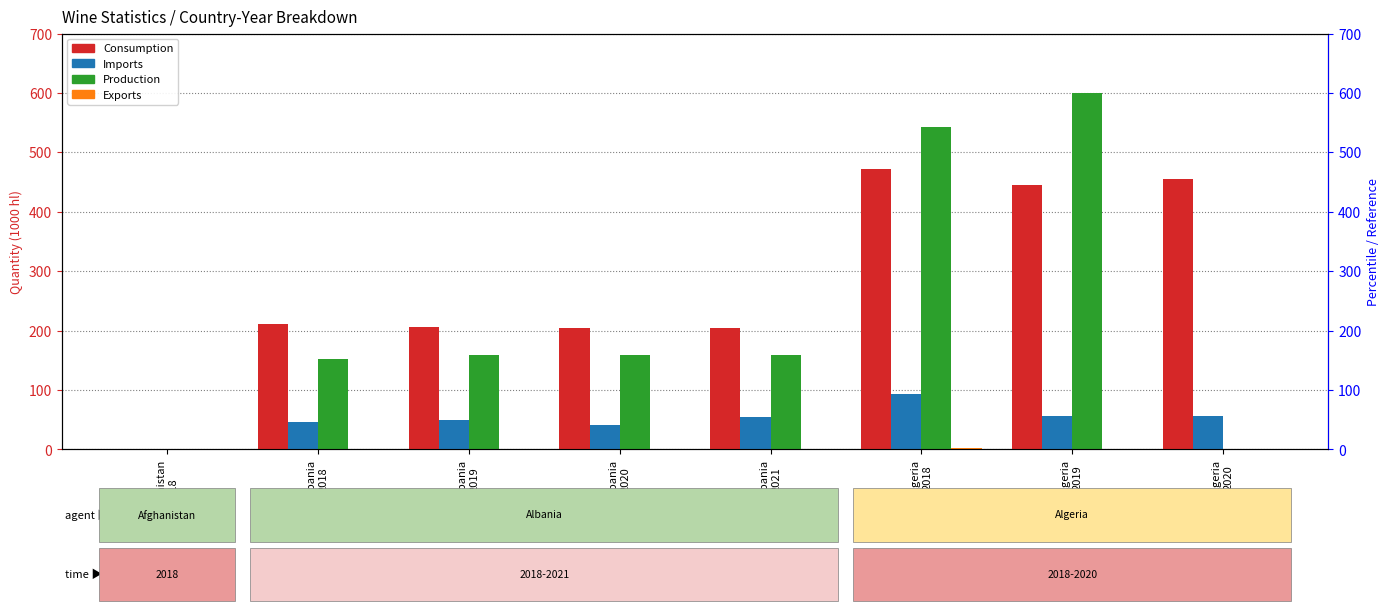

At Algeria
2020, list the series in order from largest to smallest.

Consumption, Imports, Exports, Production